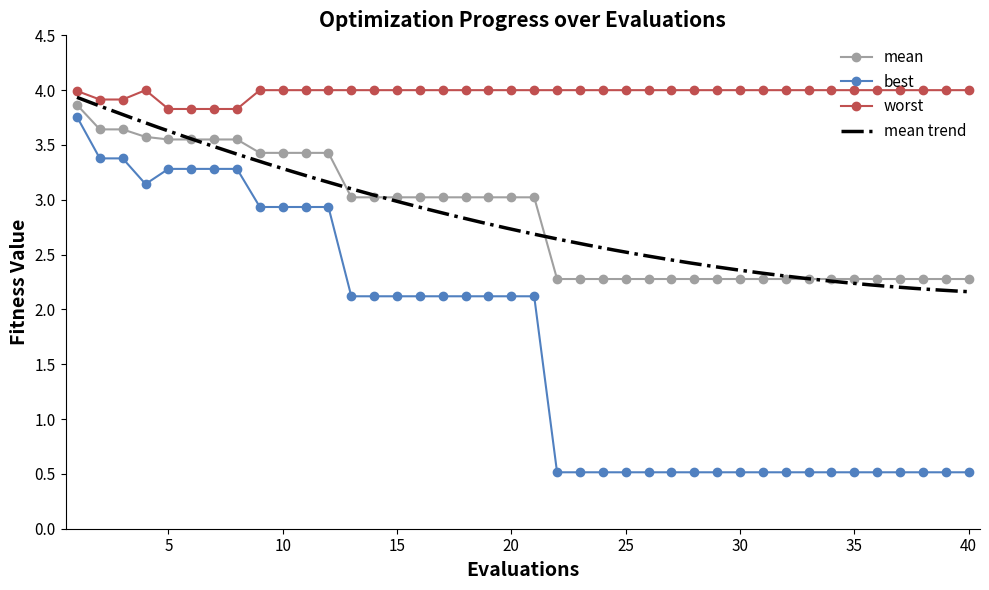

How many categories are shown in the chart?

40